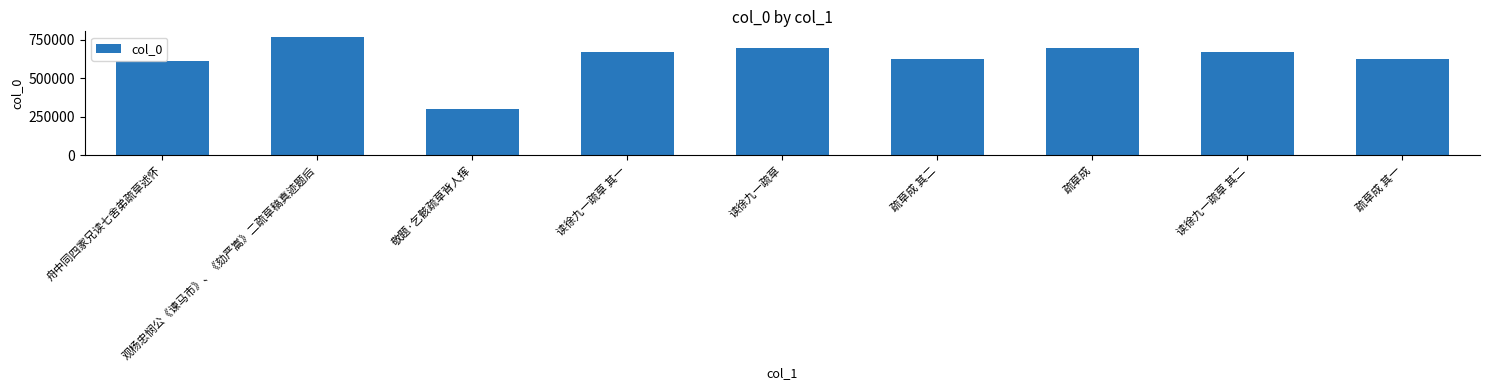

What value does the data have at 疏草成, to the nearest 10?

693960